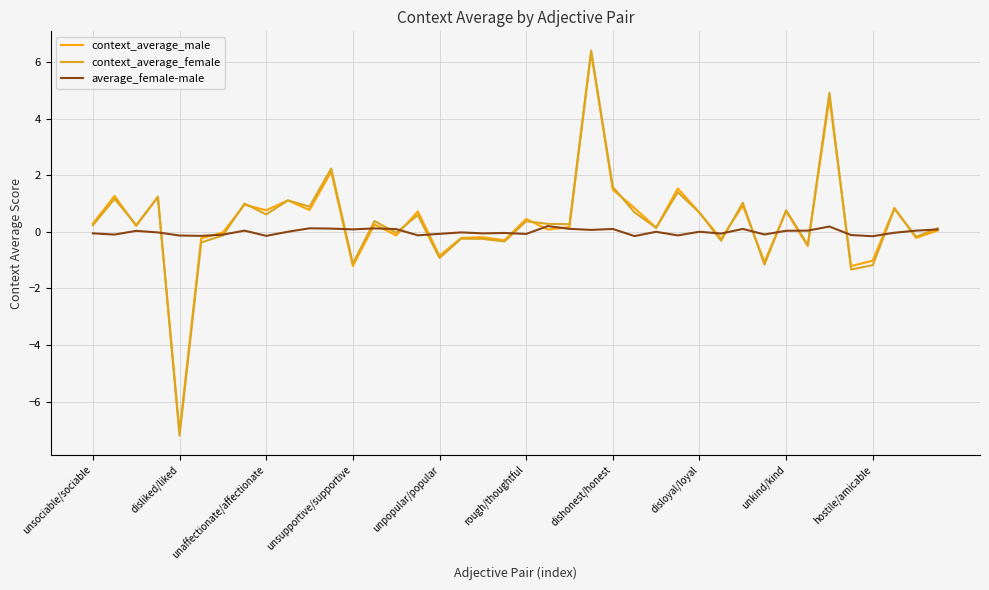

What is the minimum value for context_average_male?

-7.1